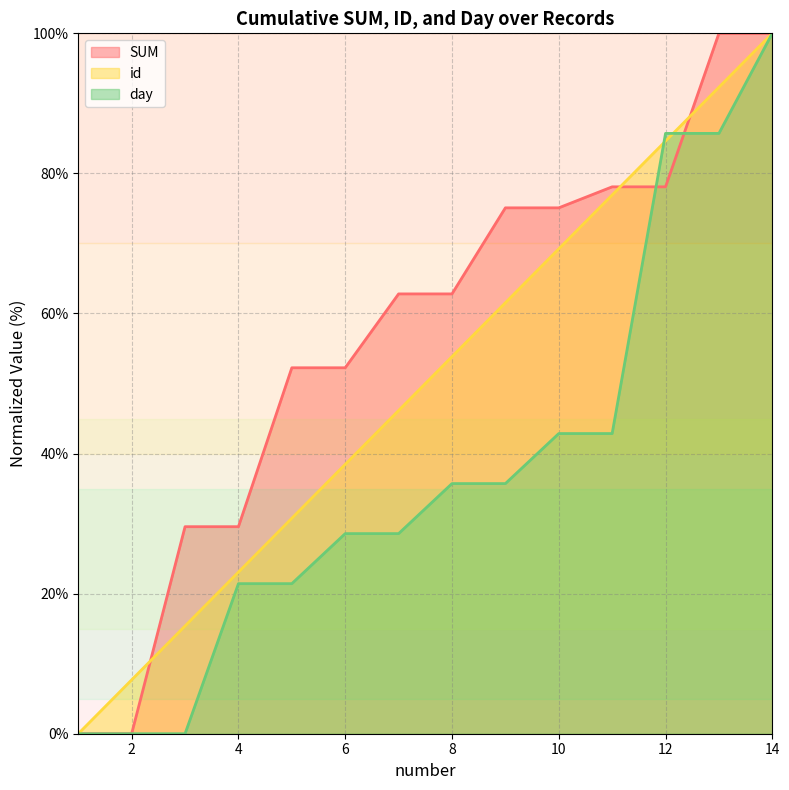

Which category has the highest value across all series?

13